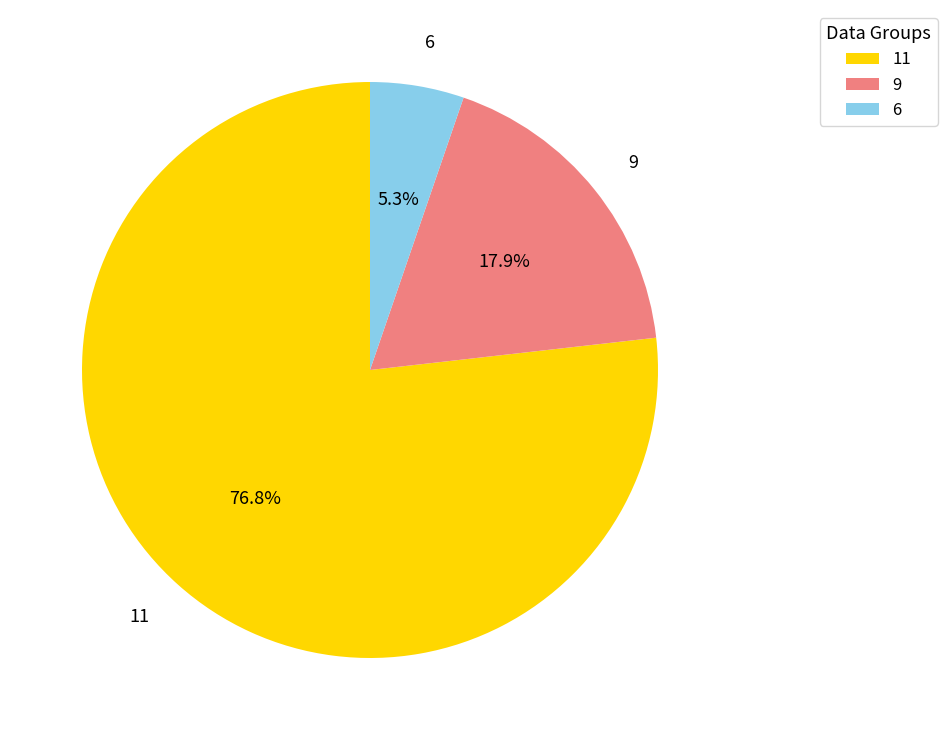

Which category has the smallest portion of the pie?

6